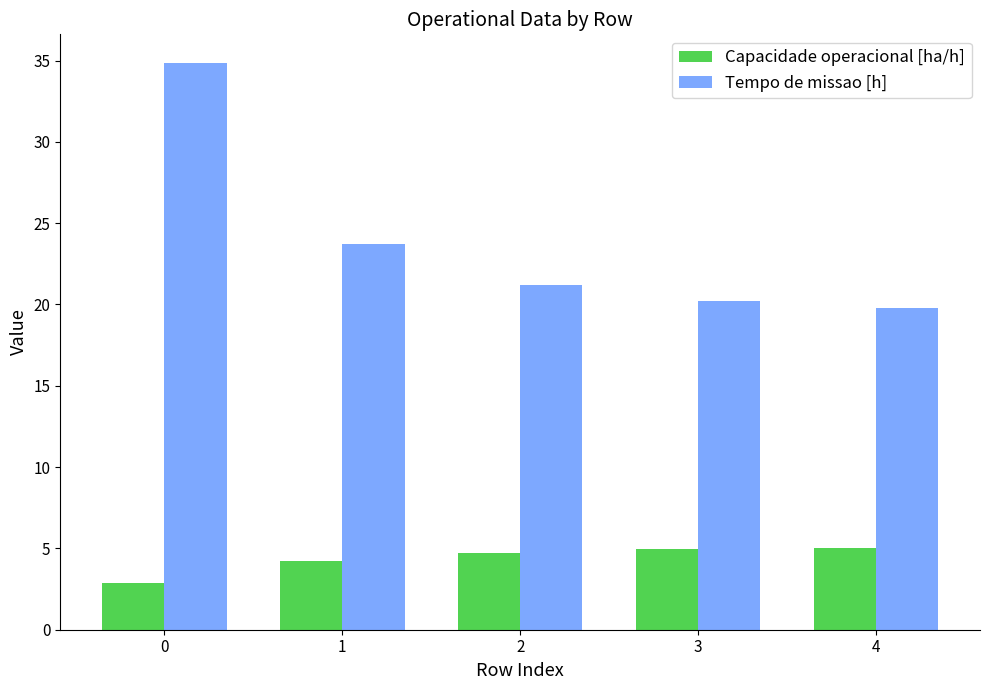

Between 0 and 2, which series saw the biggest shift?

Tempo de missao [h]